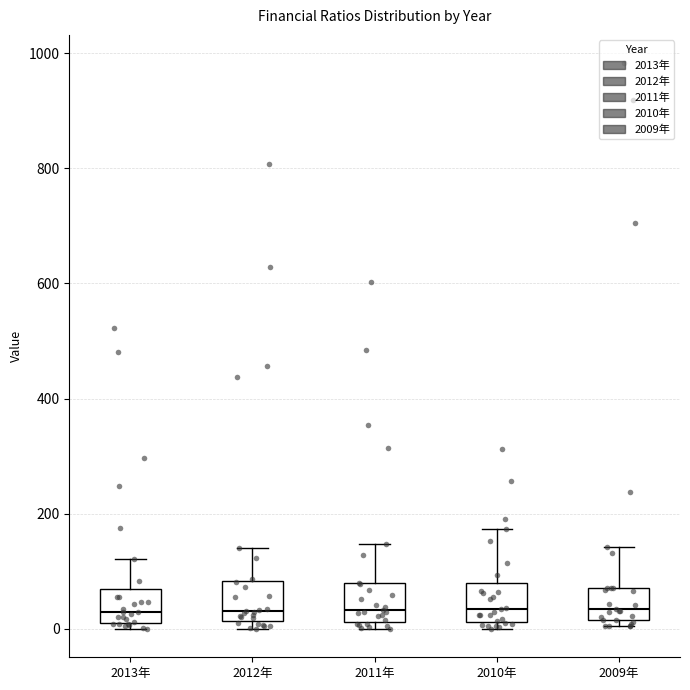

Where does the median line of the box for 2010年 sit on the y-axis? The values are not printed on the chart, so give them approximately, as read against the axis.

40